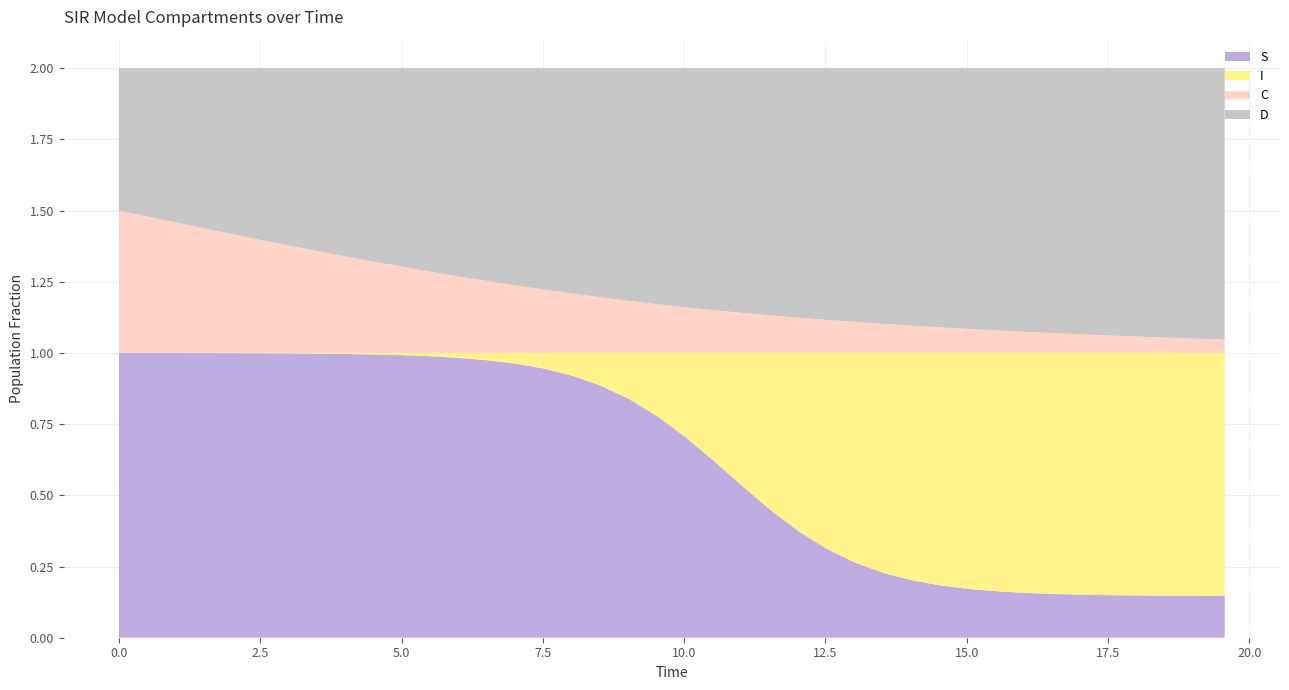

Reading left to right, list all the values displayed in this chart.

S: 0=1.0	1=1.0	2=1.0	3=1.0	4=1.0	5=1.0	6=1.0	7=1.0	8=1.0	9=1.0	10=1.0	11=1.0	12=1.0	13=1.0	14=1.0	15=0.9	16=0.9	17=0.9	18=0.8	19=0.8	20=0.7	21=0.6	22=0.5	23=0.4	24=0.4	25=0.3	26=0.3	27=0.2	28=0.2	29=0.2	30=0.2	31=0.2	32=0.2	33=0.2	34=0.2	35=0.1	36=0.1	37=0.1	38=0.1	39=0.1
I: 0=0.0	1=0.0	2=0.0	3=0.0	4=0.0	5=0.0	6=0.0	7=0.0	8=0.0	9=0.0	10=0.0	11=0.0	12=0.0	13=0.0	14=0.0	15=0.1	16=0.1	17=0.1	18=0.2	19=0.2	20=0.3	21=0.4	22=0.5	23=0.6	24=0.6	25=0.7	26=0.7	27=0.8	28=0.8	29=0.8	30=0.8	31=0.8	32=0.8	33=0.8	34=0.8	35=0.9	36=0.9	37=0.9	38=0.9	39=0.9
C: 0=0.5	1=0.5	2=0.5	3=0.4	4=0.4	5=0.4	6=0.4	7=0.4	8=0.3	9=0.3	10=0.3	11=0.3	12=0.3	13=0.3	14=0.2	15=0.2	16=0.2	17=0.2	18=0.2	19=0.2	20=0.2	21=0.1	22=0.1	23=0.1	24=0.1	25=0.1	26=0.1	27=0.1	28=0.1	29=0.1	30=0.1	31=0.1	32=0.1	33=0.1	34=0.1	35=0.1	36=0.1	37=0.1	38=0.1	39=0.0
D: 0=0.5	1=0.5	2=0.5	3=0.6	4=0.6	5=0.6	6=0.6	7=0.6	8=0.7	9=0.7	10=0.7	11=0.7	12=0.7	13=0.7	14=0.8	15=0.8	16=0.8	17=0.8	18=0.8	19=0.8	20=0.8	21=0.9	22=0.9	23=0.9	24=0.9	25=0.9	26=0.9	27=0.9	28=0.9	29=0.9	30=0.9	31=0.9	32=0.9	33=0.9	34=0.9	35=0.9	36=0.9	37=0.9	38=0.9	39=1.0